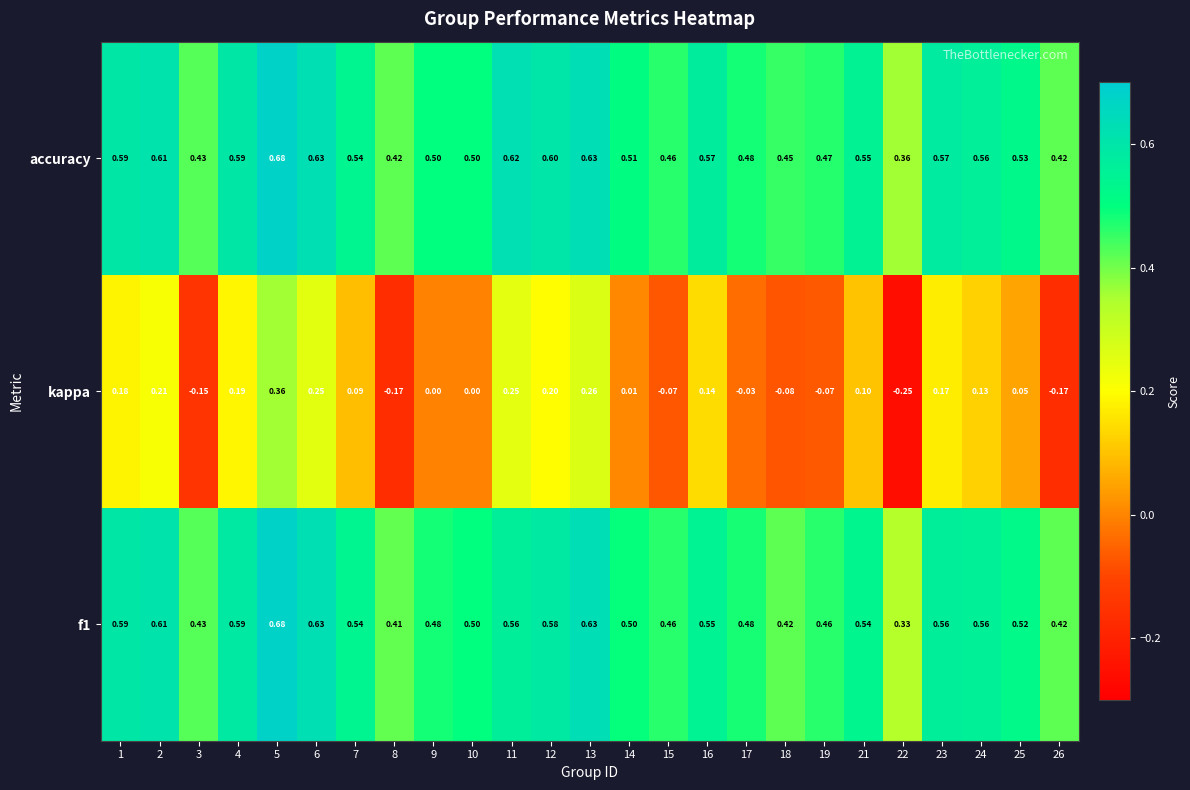

Which series has the largest range (max minus min)?

kappa